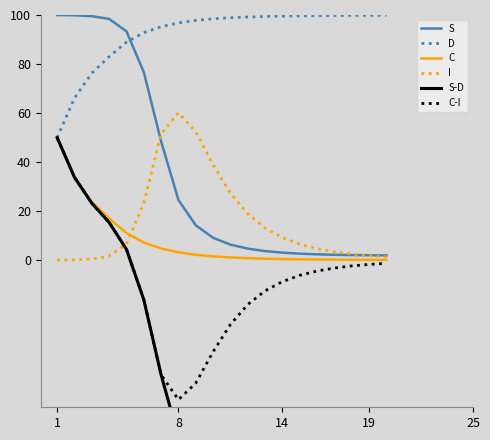

Which series has the widest spread of values?

S-D